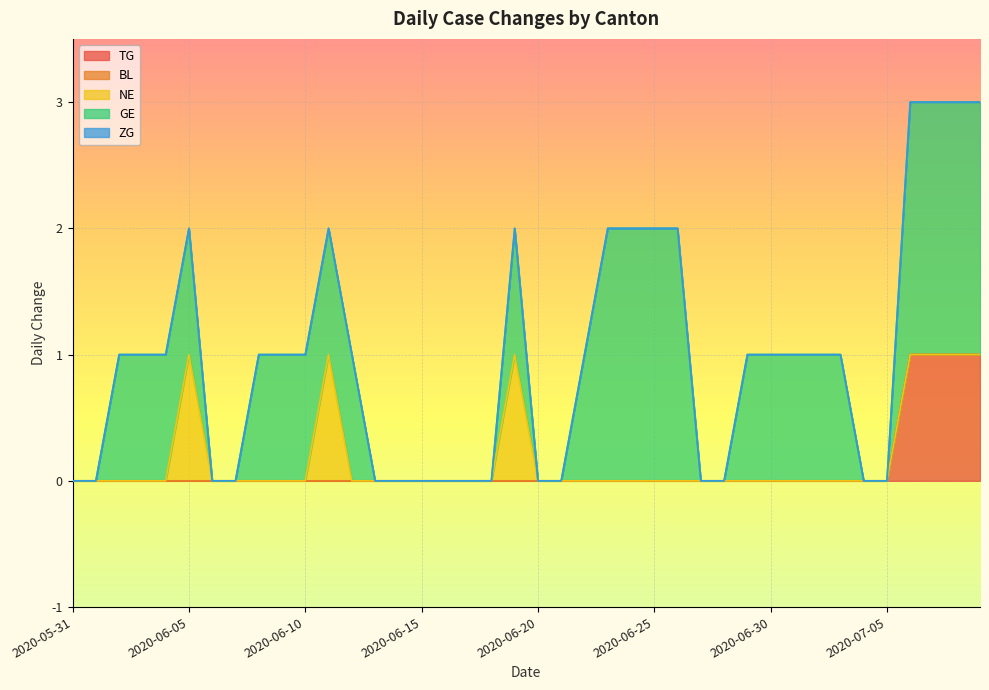

Reading right to left, what are all the values shown in this chart?

TG: 2020-07-09=1	2020-07-08=1	2020-07-07=1	2020-07-06=1	2020-07-05=0	2020-07-04=0	2020-07-03=0	2020-07-02=0	2020-07-01=0	2020-06-30=0	2020-06-29=0	2020-06-28=0	2020-06-27=0	2020-06-26=0	2020-06-25=0	2020-06-24=0	2020-06-23=0	2020-06-22=0	2020-06-21=0	2020-06-20=0	2020-06-19=0	2020-06-18=0	2020-06-17=0	2020-06-16=0	2020-06-15=0	2020-06-14=0	2020-06-13=0	2020-06-12=0	2020-06-11=0	2020-06-10=0	2020-06-09=0	2020-06-08=0	2020-06-07=0	2020-06-06=0	2020-06-05=0	2020-06-04=0	2020-06-03=0	2020-06-02=0	2020-06-01=0	2020-05-31=0
BL: 2020-07-09=0	2020-07-08=0	2020-07-07=0	2020-07-06=0	2020-07-05=0	2020-07-04=0	2020-07-03=0	2020-07-02=0	2020-07-01=0	2020-06-30=0	2020-06-29=0	2020-06-28=0	2020-06-27=0	2020-06-26=0	2020-06-25=0	2020-06-24=0	2020-06-23=0	2020-06-22=0	2020-06-21=0	2020-06-20=0	2020-06-19=0	2020-06-18=0	2020-06-17=0	2020-06-16=0	2020-06-15=0	2020-06-14=0	2020-06-13=0	2020-06-12=0	2020-06-11=0	2020-06-10=0	2020-06-09=0	2020-06-08=0	2020-06-07=0	2020-06-06=0	2020-06-05=0	2020-06-04=0	2020-06-03=0	2020-06-02=0	2020-06-01=0	2020-05-31=0
NE: 2020-07-09=0	2020-07-08=0	2020-07-07=0	2020-07-06=0	2020-07-05=0	2020-07-04=0	2020-07-03=0	2020-07-02=0	2020-07-01=0	2020-06-30=0	2020-06-29=0	2020-06-28=0	2020-06-27=0	2020-06-26=0	2020-06-25=0	2020-06-24=0	2020-06-23=0	2020-06-22=0	2020-06-21=0	2020-06-20=0	2020-06-19=1	2020-06-18=0	2020-06-17=0	2020-06-16=0	2020-06-15=0	2020-06-14=0	2020-06-13=0	2020-06-12=0	2020-06-11=1	2020-06-10=0	2020-06-09=0	2020-06-08=0	2020-06-07=0	2020-06-06=0	2020-06-05=1	2020-06-04=0	2020-06-03=0	2020-06-02=0	2020-06-01=0	2020-05-31=0
GE: 2020-07-09=2	2020-07-08=2	2020-07-07=2	2020-07-06=2	2020-07-05=0	2020-07-04=0	2020-07-03=1	2020-07-02=1	2020-07-01=1	2020-06-30=1	2020-06-29=1	2020-06-28=0	2020-06-27=0	2020-06-26=2	2020-06-25=2	2020-06-24=2	2020-06-23=2	2020-06-22=1	2020-06-21=0	2020-06-20=0	2020-06-19=1	2020-06-18=0	2020-06-17=0	2020-06-16=0	2020-06-15=0	2020-06-14=0	2020-06-13=0	2020-06-12=1	2020-06-11=1	2020-06-10=1	2020-06-09=1	2020-06-08=1	2020-06-07=0	2020-06-06=0	2020-06-05=1	2020-06-04=1	2020-06-03=1	2020-06-02=1	2020-06-01=0	2020-05-31=0
ZG: 2020-07-09=0	2020-07-08=0	2020-07-07=0	2020-07-06=0	2020-07-05=0	2020-07-04=0	2020-07-03=0	2020-07-02=0	2020-07-01=0	2020-06-30=0	2020-06-29=0	2020-06-28=0	2020-06-27=0	2020-06-26=0	2020-06-25=0	2020-06-24=0	2020-06-23=0	2020-06-22=0	2020-06-21=0	2020-06-20=0	2020-06-19=0	2020-06-18=0	2020-06-17=0	2020-06-16=0	2020-06-15=0	2020-06-14=0	2020-06-13=0	2020-06-12=0	2020-06-11=0	2020-06-10=0	2020-06-09=0	2020-06-08=0	2020-06-07=0	2020-06-06=0	2020-06-05=0	2020-06-04=0	2020-06-03=0	2020-06-02=0	2020-06-01=0	2020-05-31=0